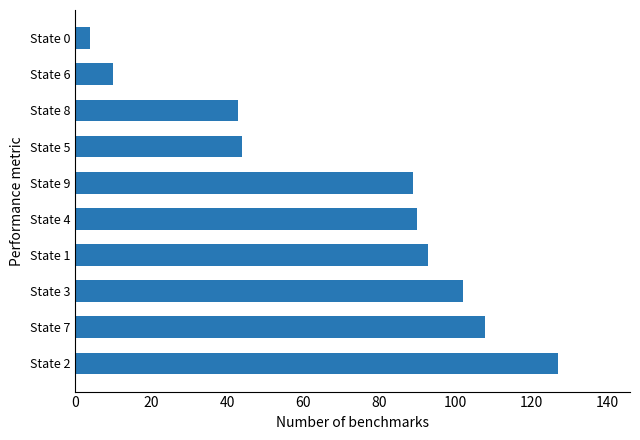

Is it true that the value at State 9 is 40?

False